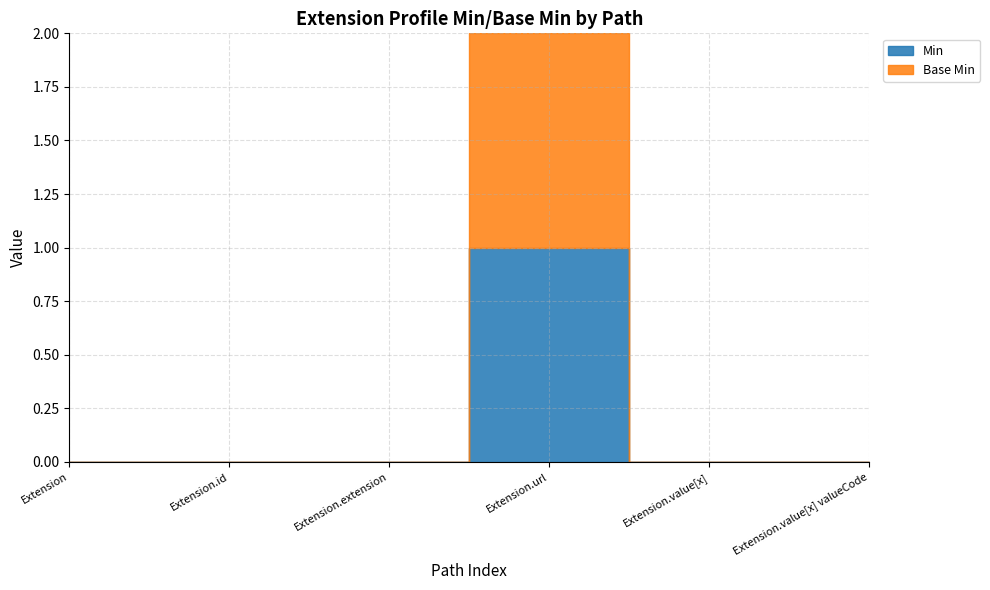

Is this an area chart (filled region under the line)?

No